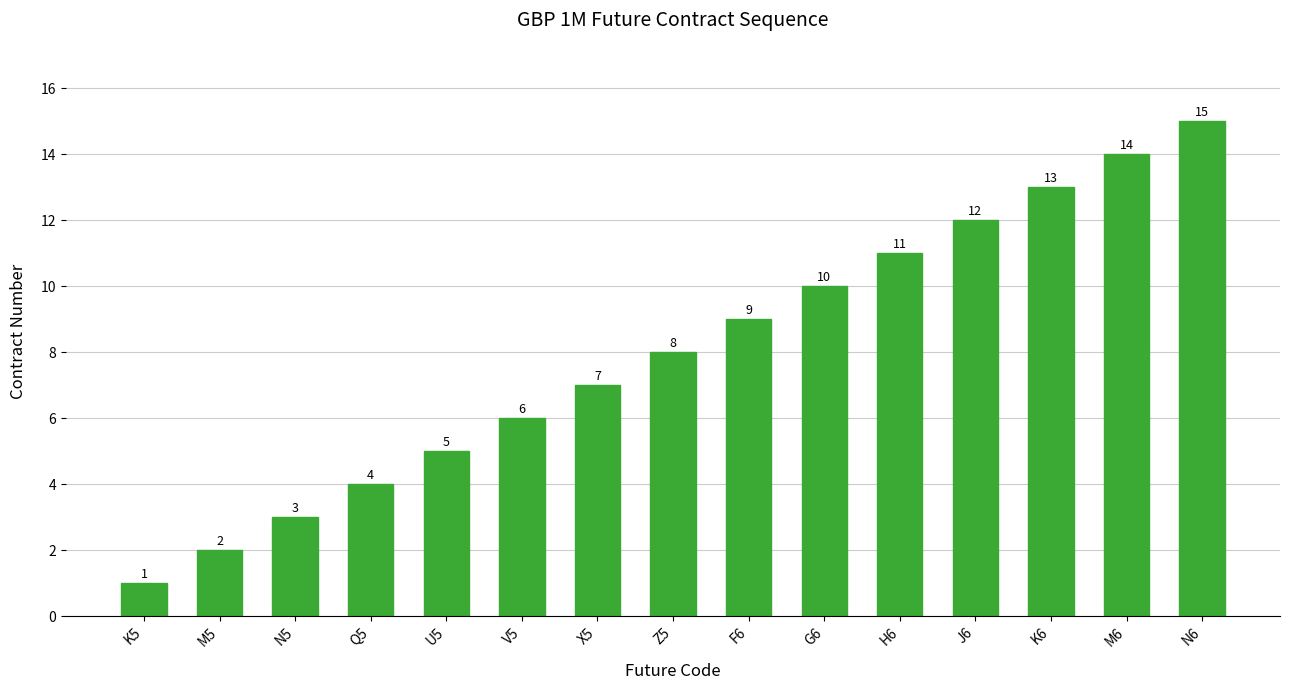

Are the bars grouped side by side (vs. stacked)?

No